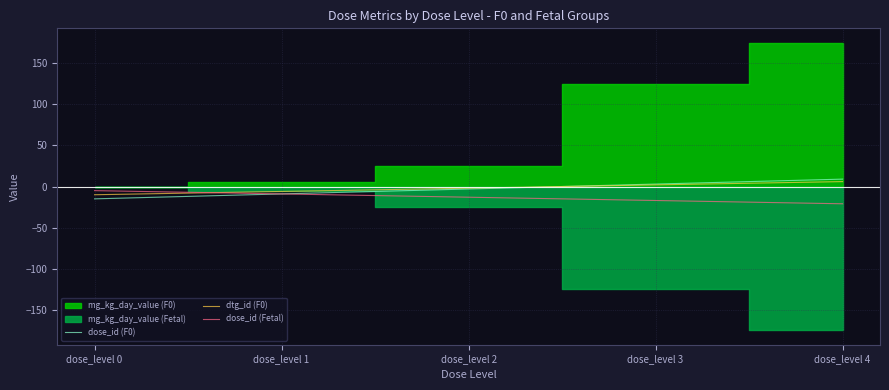

Where do dtg_id (F0) and dose_id (F0) first cross each other?

dose_level 2 and dose_level 3